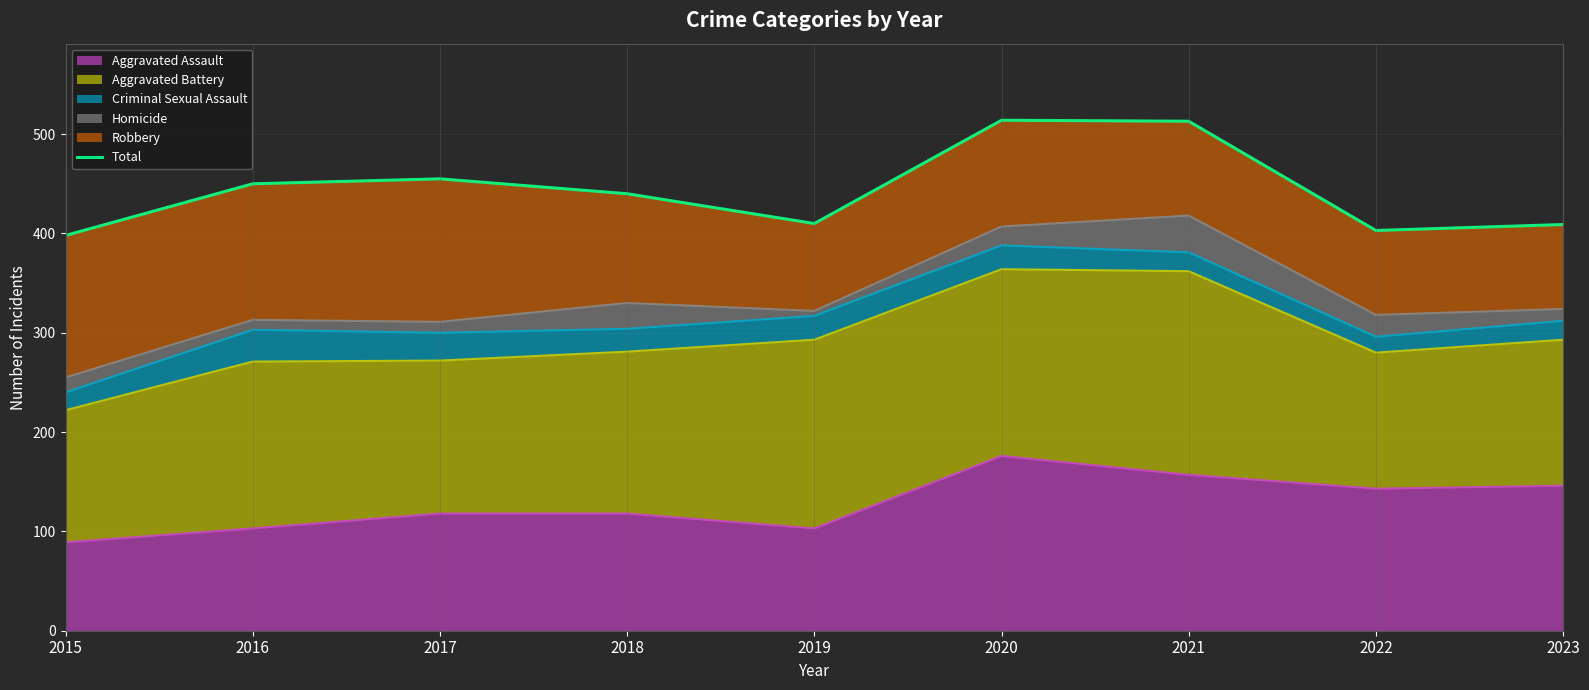

Is it true that the value at 2022 is 403?

True